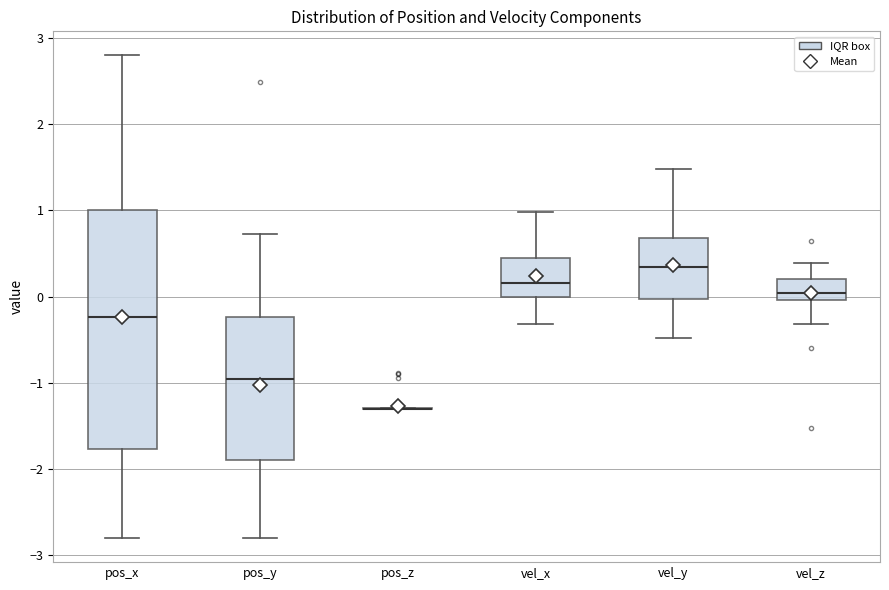

Reading left to right, transcribe this box plot: for each box, give where its median line is, the range the box spans, and where its two whiskers end, as read against the y-axis. The values are not printed on the chart, so give them approximately, as read against the axis.

pos_x: median -0.2, box -1.8 to 1.0, whiskers -2.8 to 2.8
pos_y: median -1.0, box -1.9 to -0.2, whiskers -2.8 to 0.7
pos_z: box collapsed to a line at -1.3, whiskers -1.3 to -1.3
vel_x: median 0.2, box 0.0 to 0.4, whiskers -0.3 to 1.0
vel_y: median 0.3, box 0.0 to 0.7, whiskers -0.5 to 1.5
vel_z: median 0.0 (just above the box's lower edge), box 0.0 to 0.2, whiskers -0.3 to 0.4